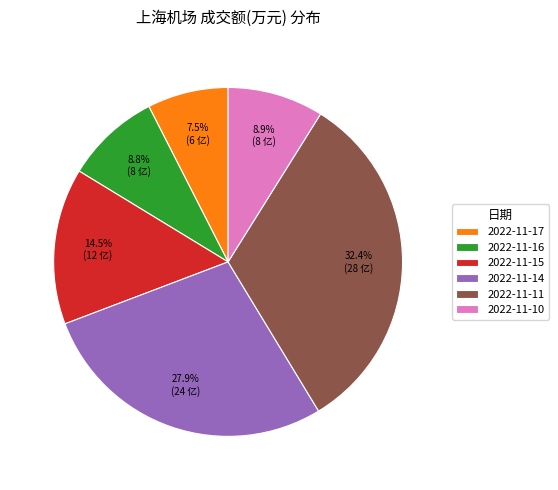

Is there any slice that represents more than half of the pie?

No